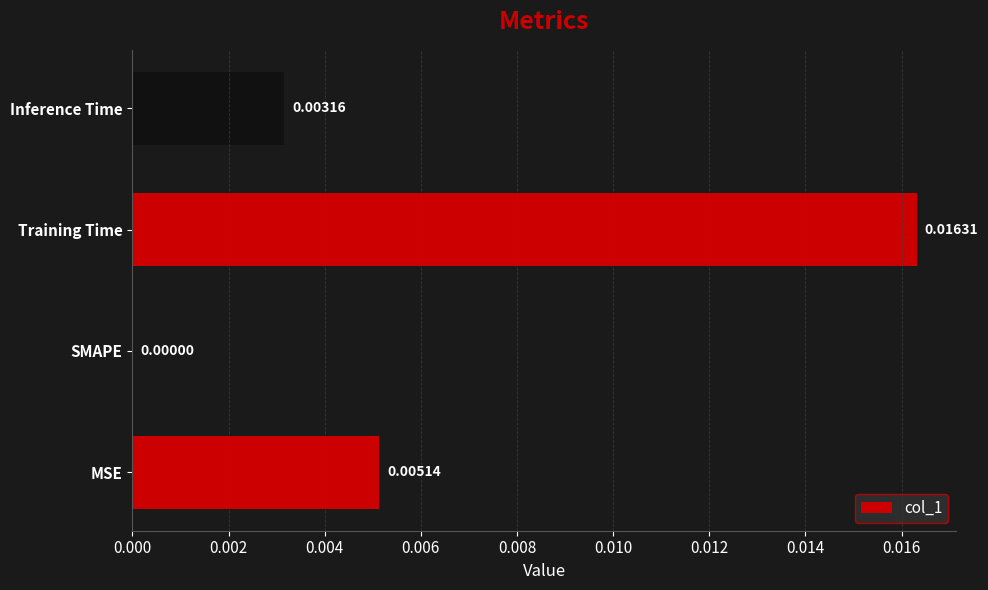

At which category does the chart reach its peak across all series?

Training Time